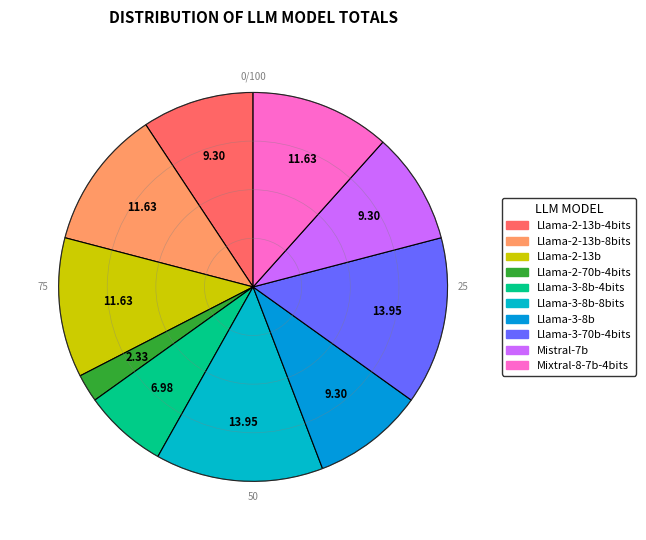

Count the number of slices in the pie.

10